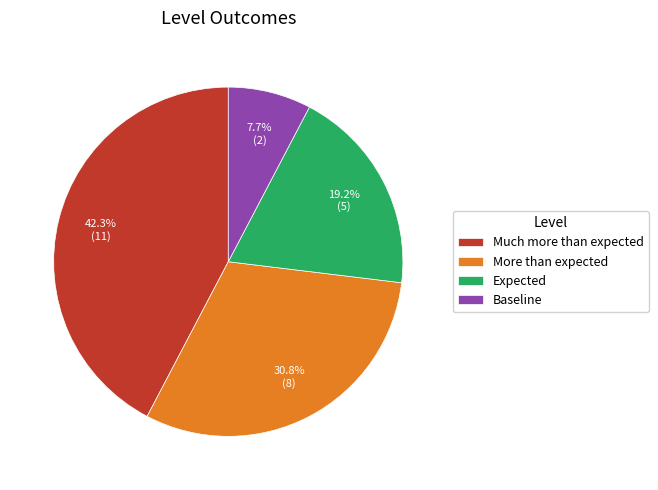

What is the largest slice in the pie chart?

Much more than expected